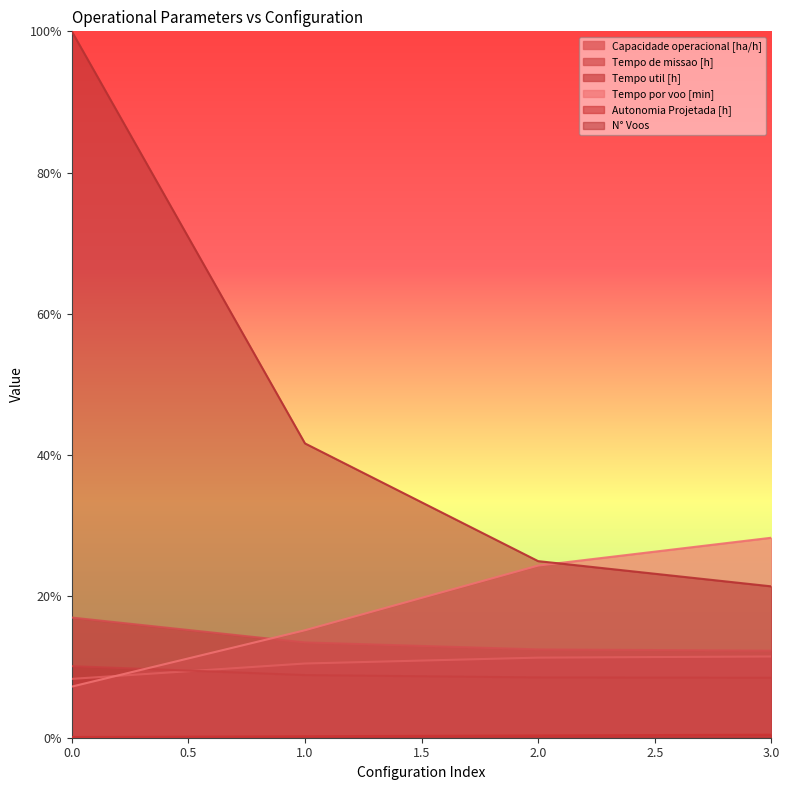

Reading left to right, transcribe all the data shown in this chart.

Capacidade operacional [ha/h]: 8.3	10.5	11.3	11.5
Tempo de missao [h]: 17.0	13.5	12.5	12.3
Tempo util [h]: 10.1	8.9	8.5	8.5
Tempo por voo [min]: 7.2	15.2	24.4	28.3
Autonomia Projetada [h]: 0.1	0.2	0.3	0.4
N° Voos: 100.0	41.7	25.0	21.4